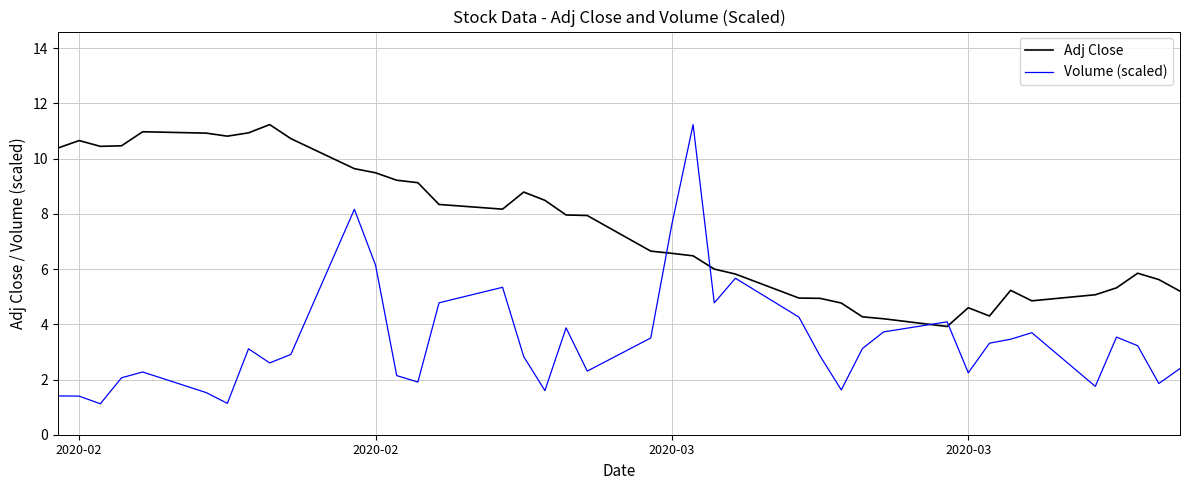

List the series in order of their overall mean, lowest first.

Volume (scaled), Adj Close